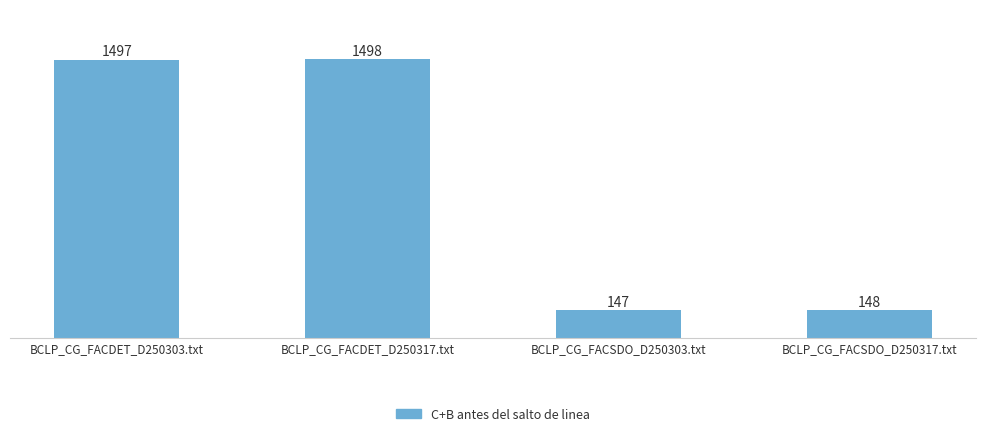

What is the difference between the second highest and minimum values?

1350